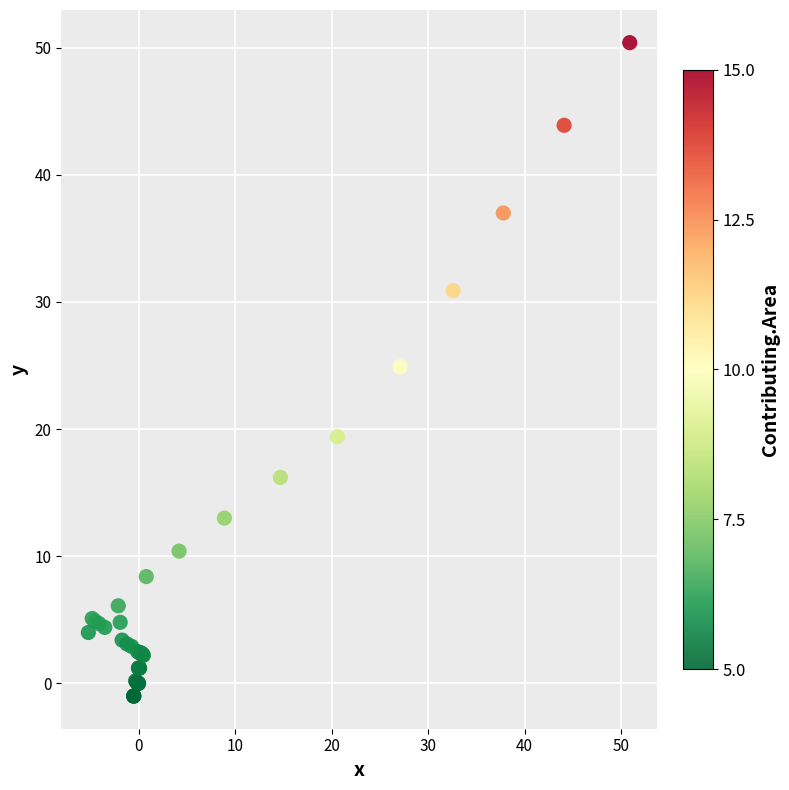

What Y value in the scatter plot is closest to 24?

24.9